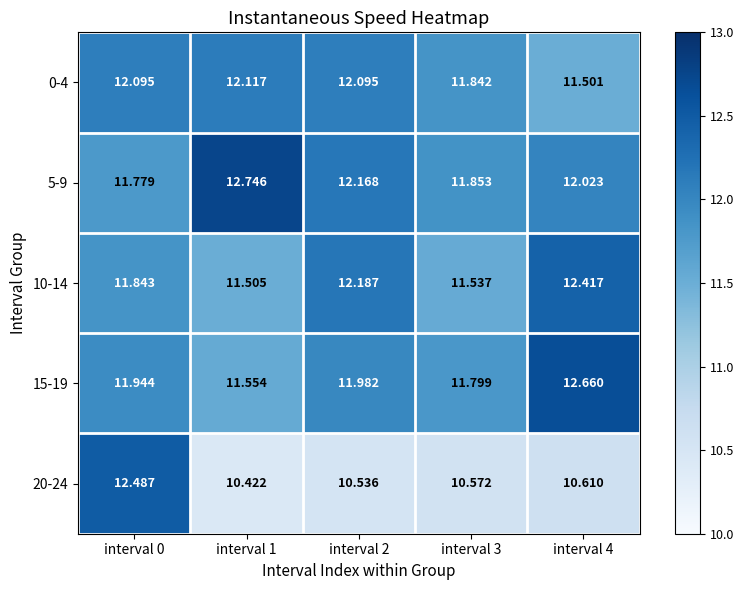

Is the value of 5-9 at interval 3 greater than the value of 20-24 at interval 0?

No